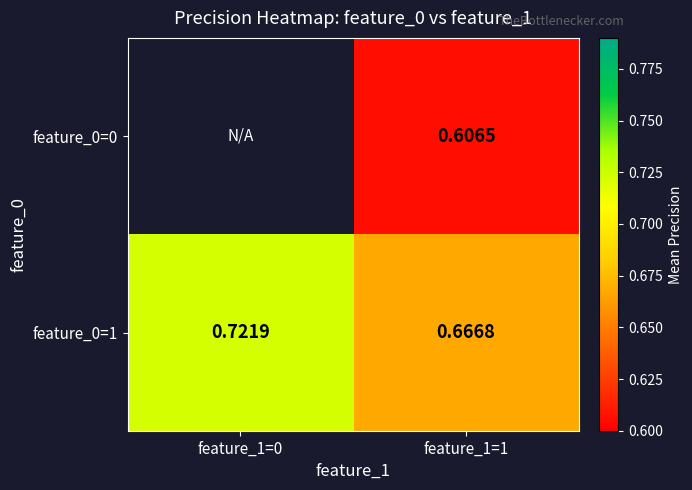

Is the value of feature_0=1 at feature_1=0 greater than the value of feature_0=0 at feature_1=1?

Yes